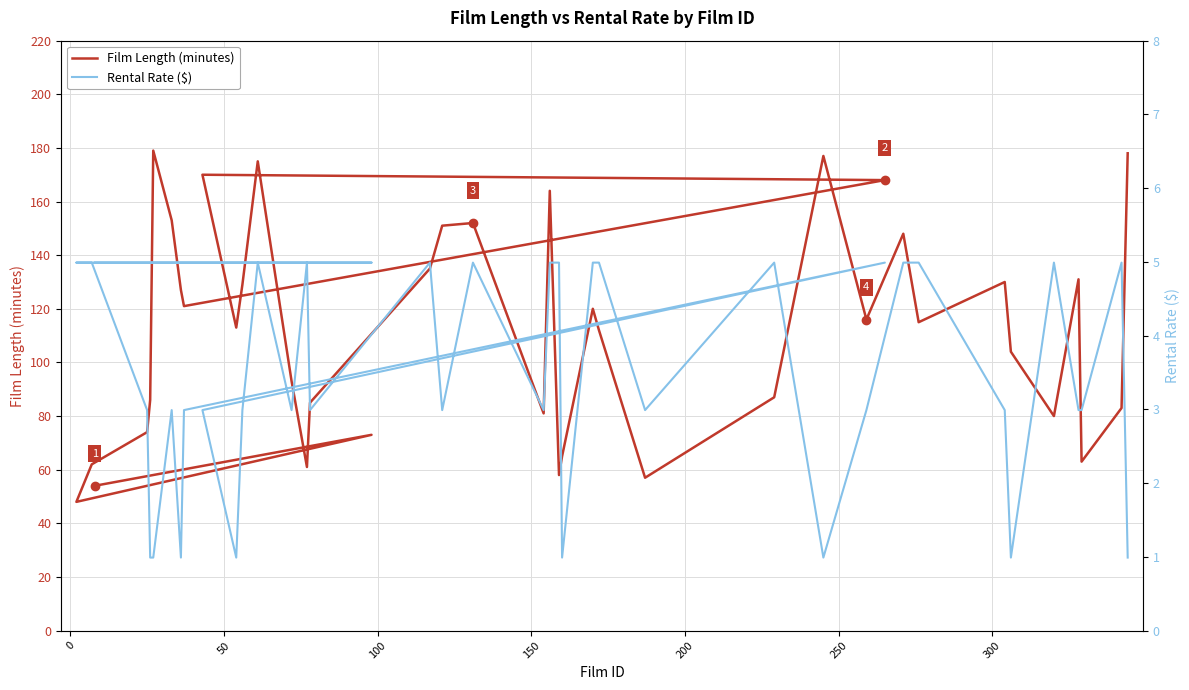

What is the value of the Rental Rate ($) point at the 10th from the left?

3.0